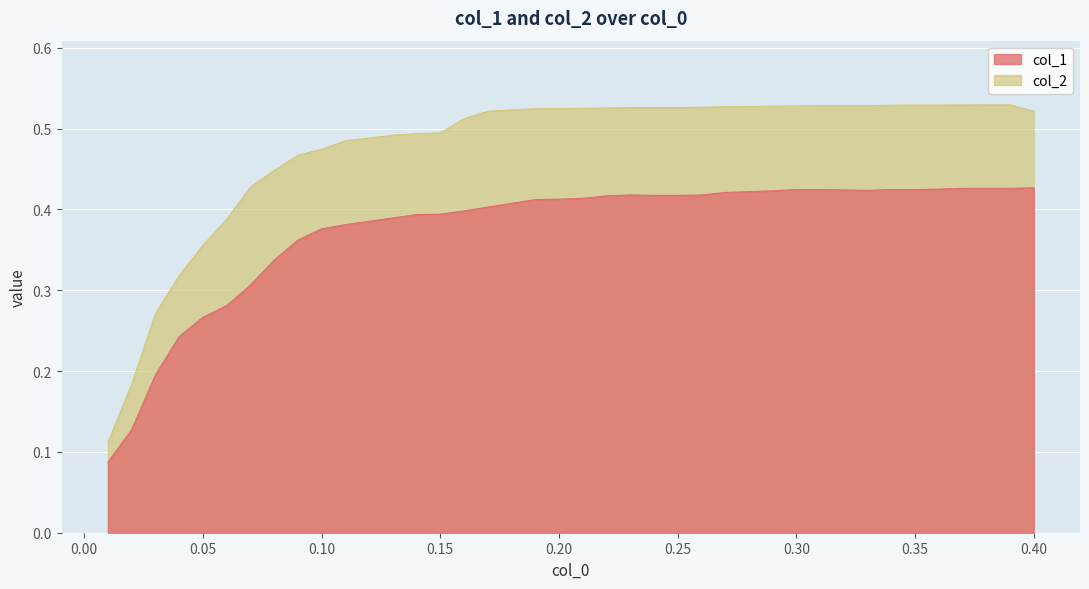

What is the label of the 7th point from the right?

0.34